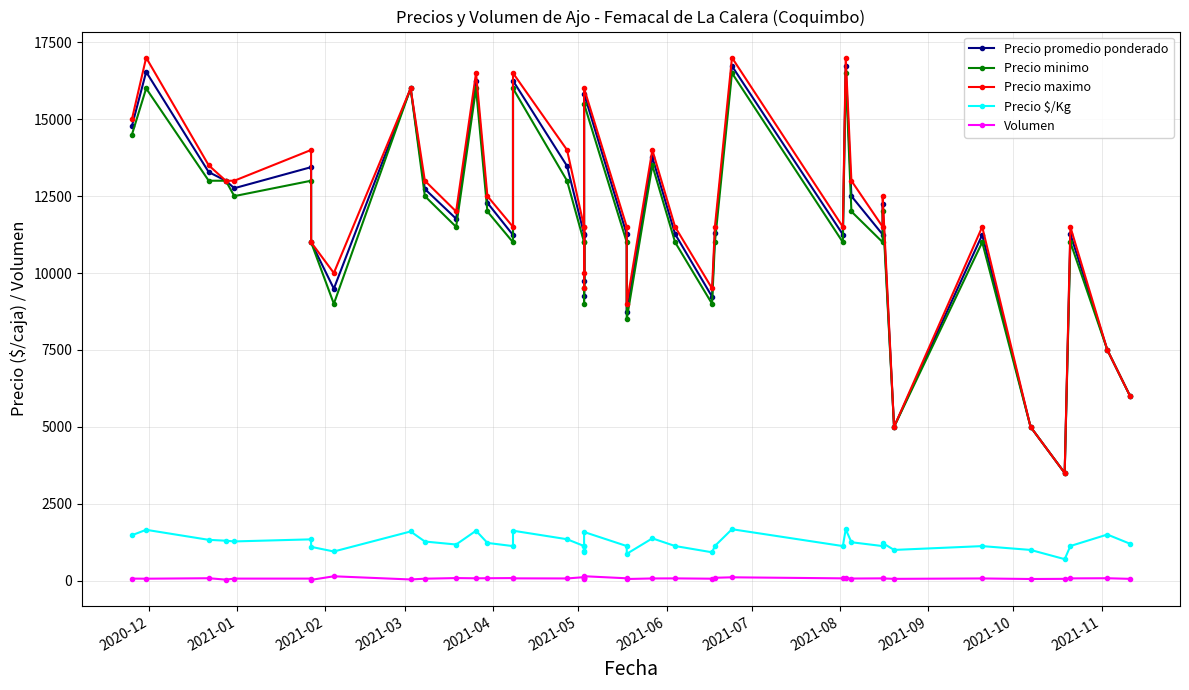

What is the value of the Precio minimo point at the 11th from the left?

11500